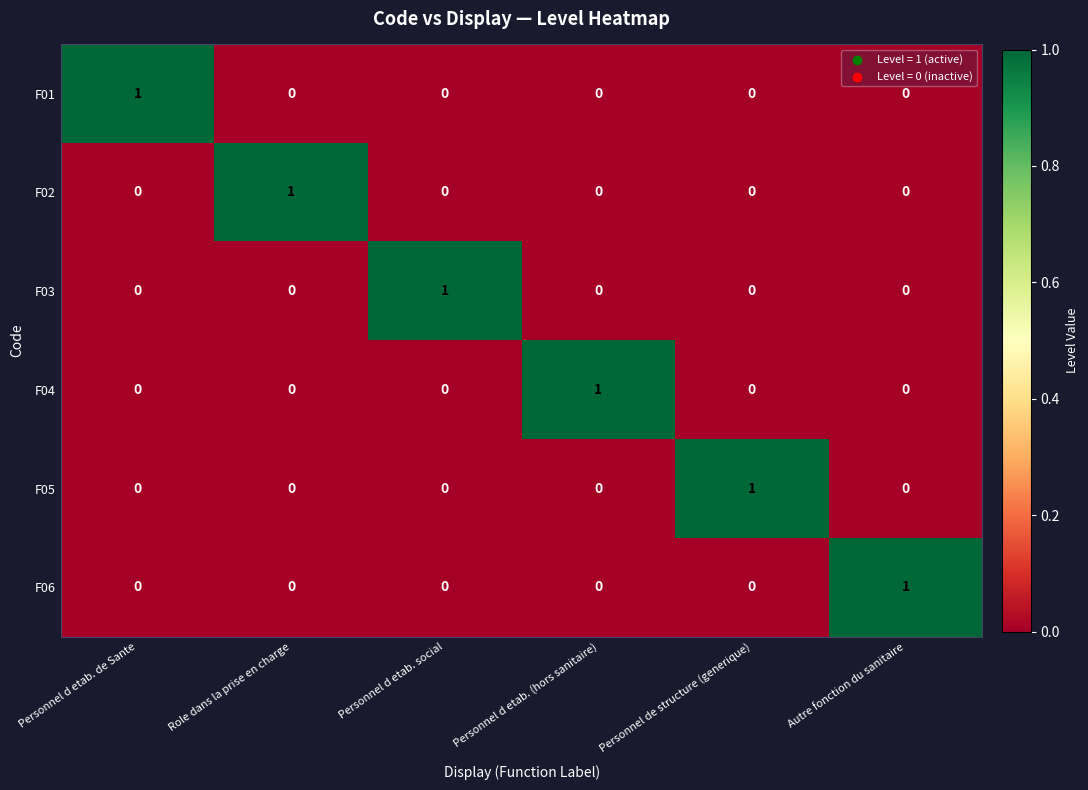

What is the difference between the highest and lowest values at Autre fonction du sanitaire?

1